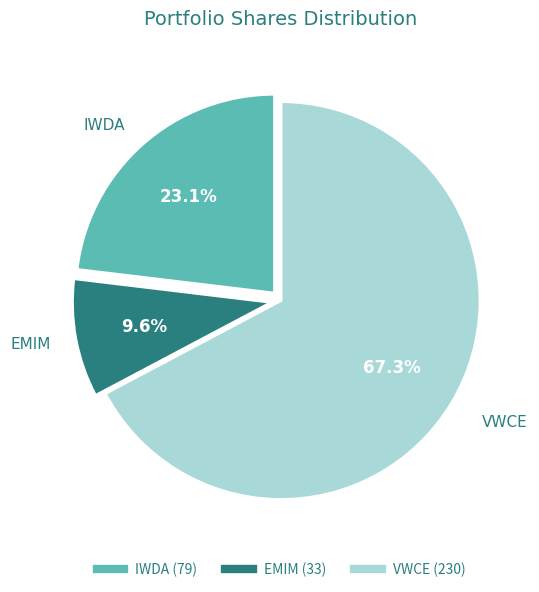

What is the largest slice in the pie chart?

VWCE